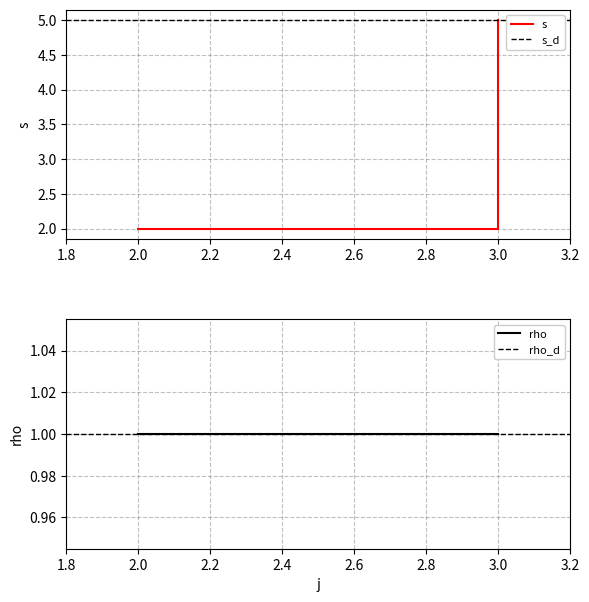

At which category does the chart reach its peak across all series?

3